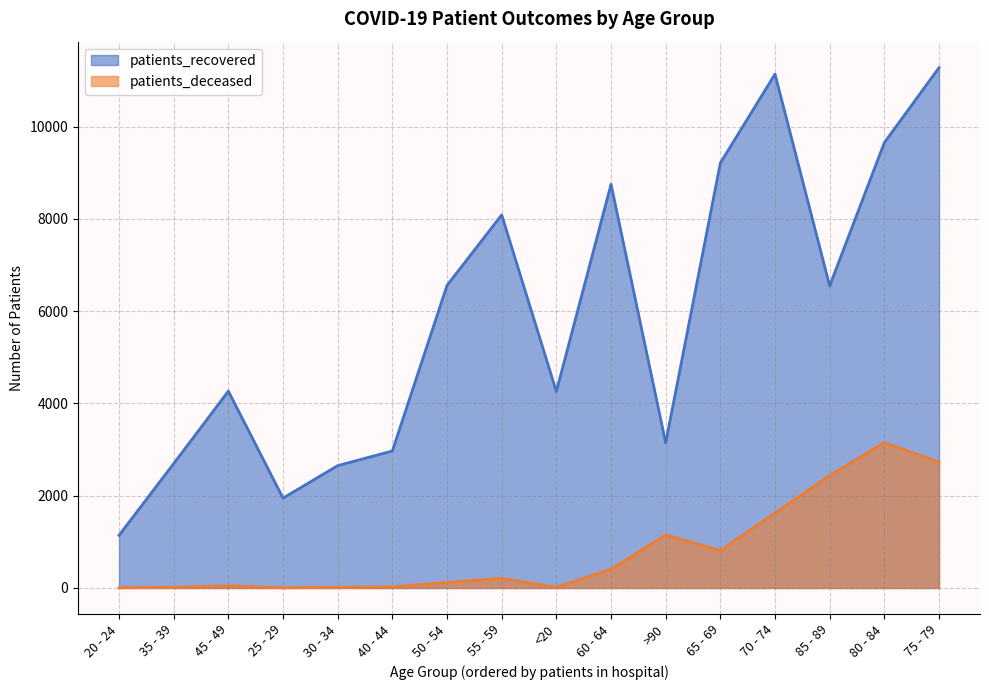

What is the greatest value displayed?

11277